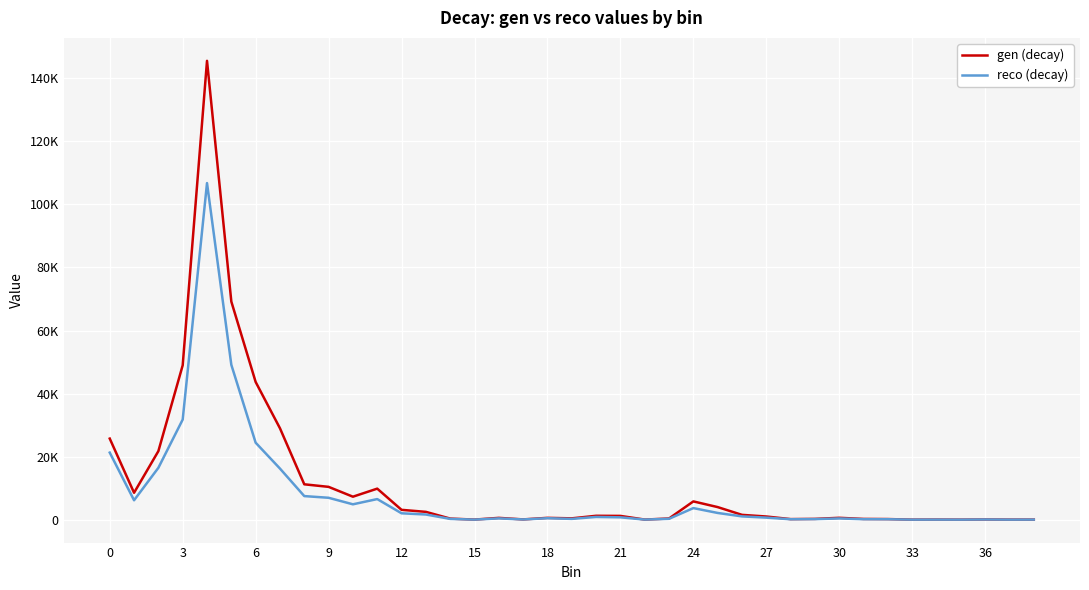

What are all the series names shown in the legend?

gen (decay), reco (decay)